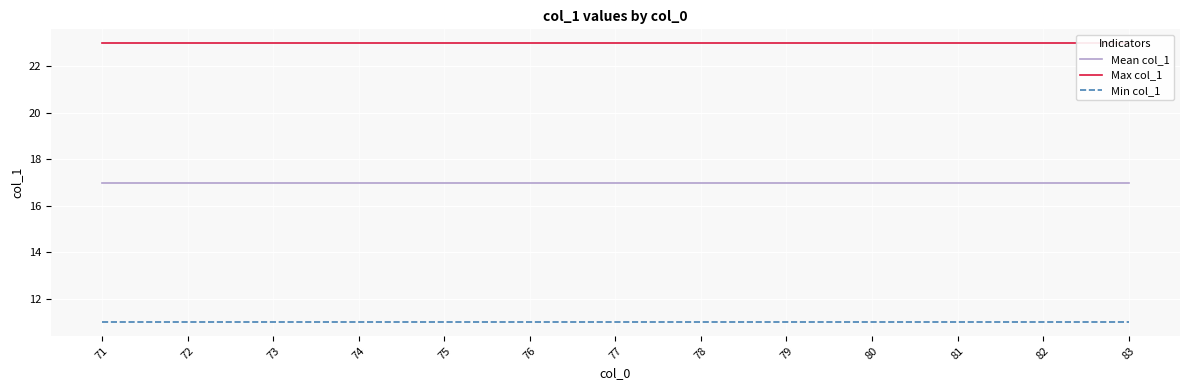

At which label does Mean col_1 reach its peak?

71